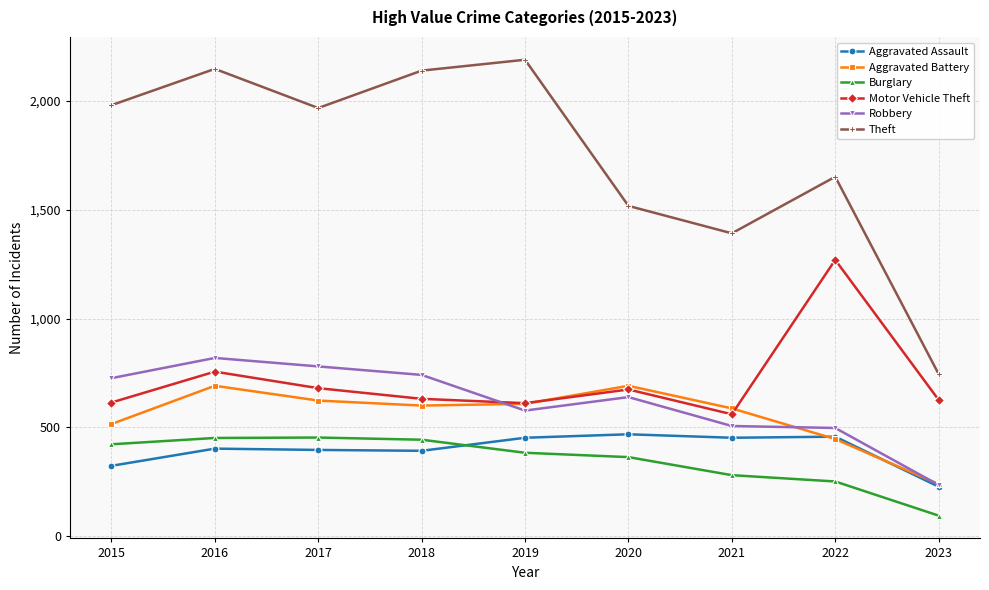

What is the value of the Motor Vehicle Theft point at the 8th from the left?

1270